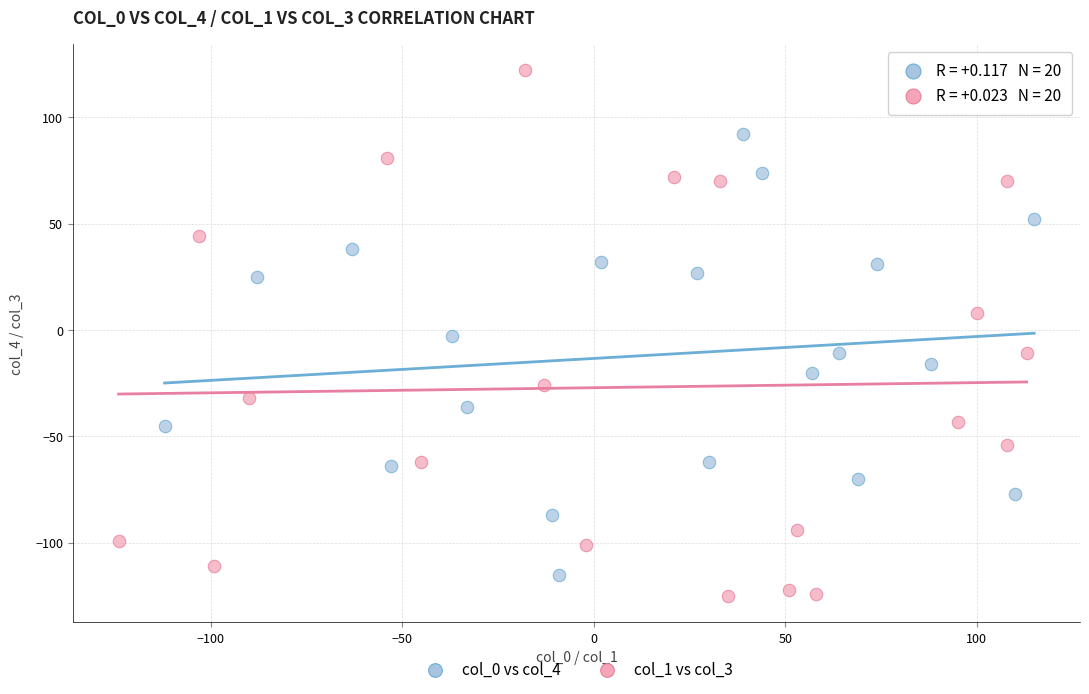

Which series has the largest Y range (max minus min)?

col_1 vs col_3